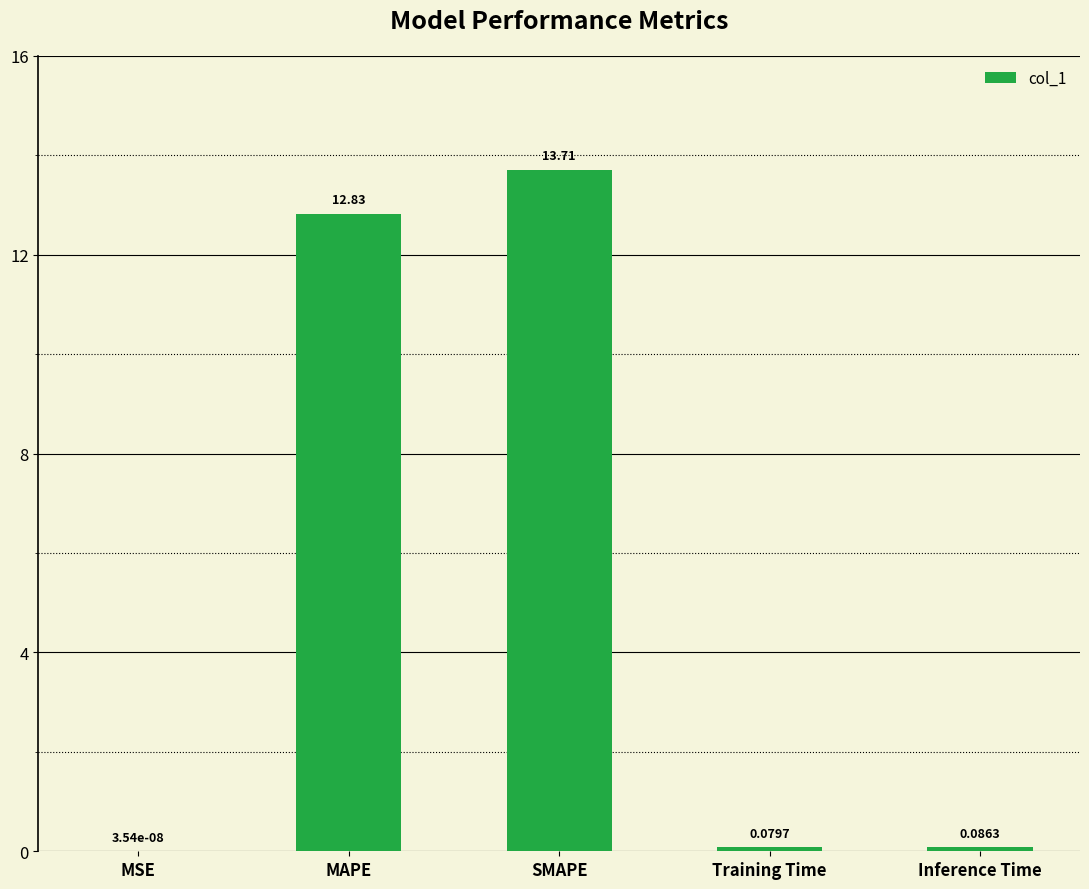

At which category does the chart reach its peak across all series?

SMAPE